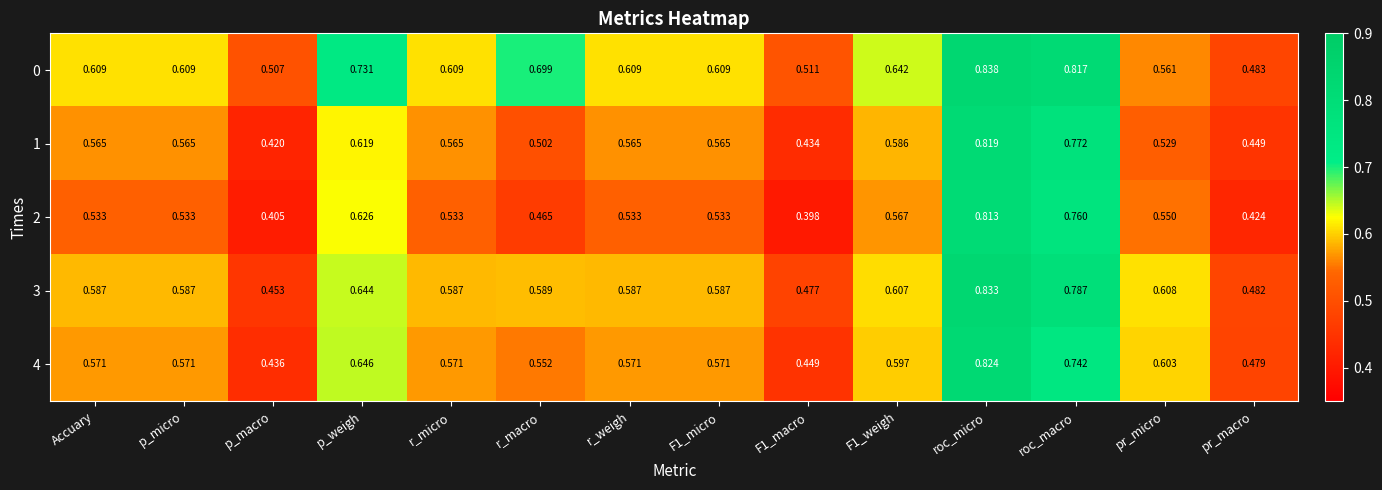

Which category has the highest value across all series?

roc_micro